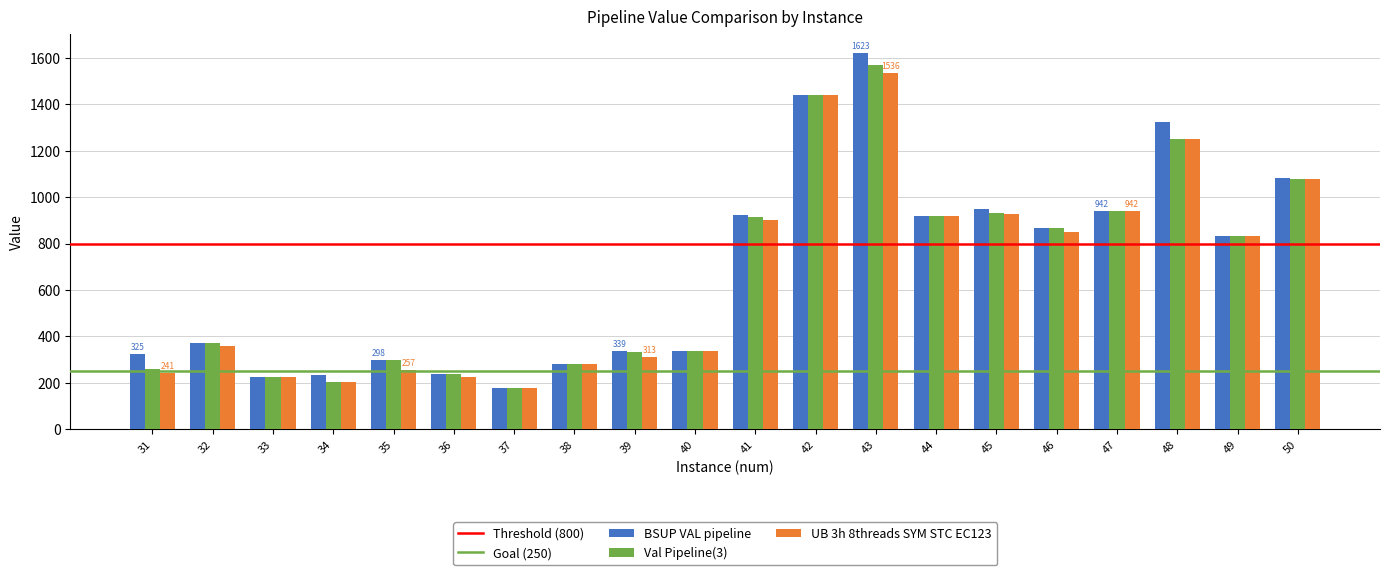

At which category is the sum across all series the highest?

43